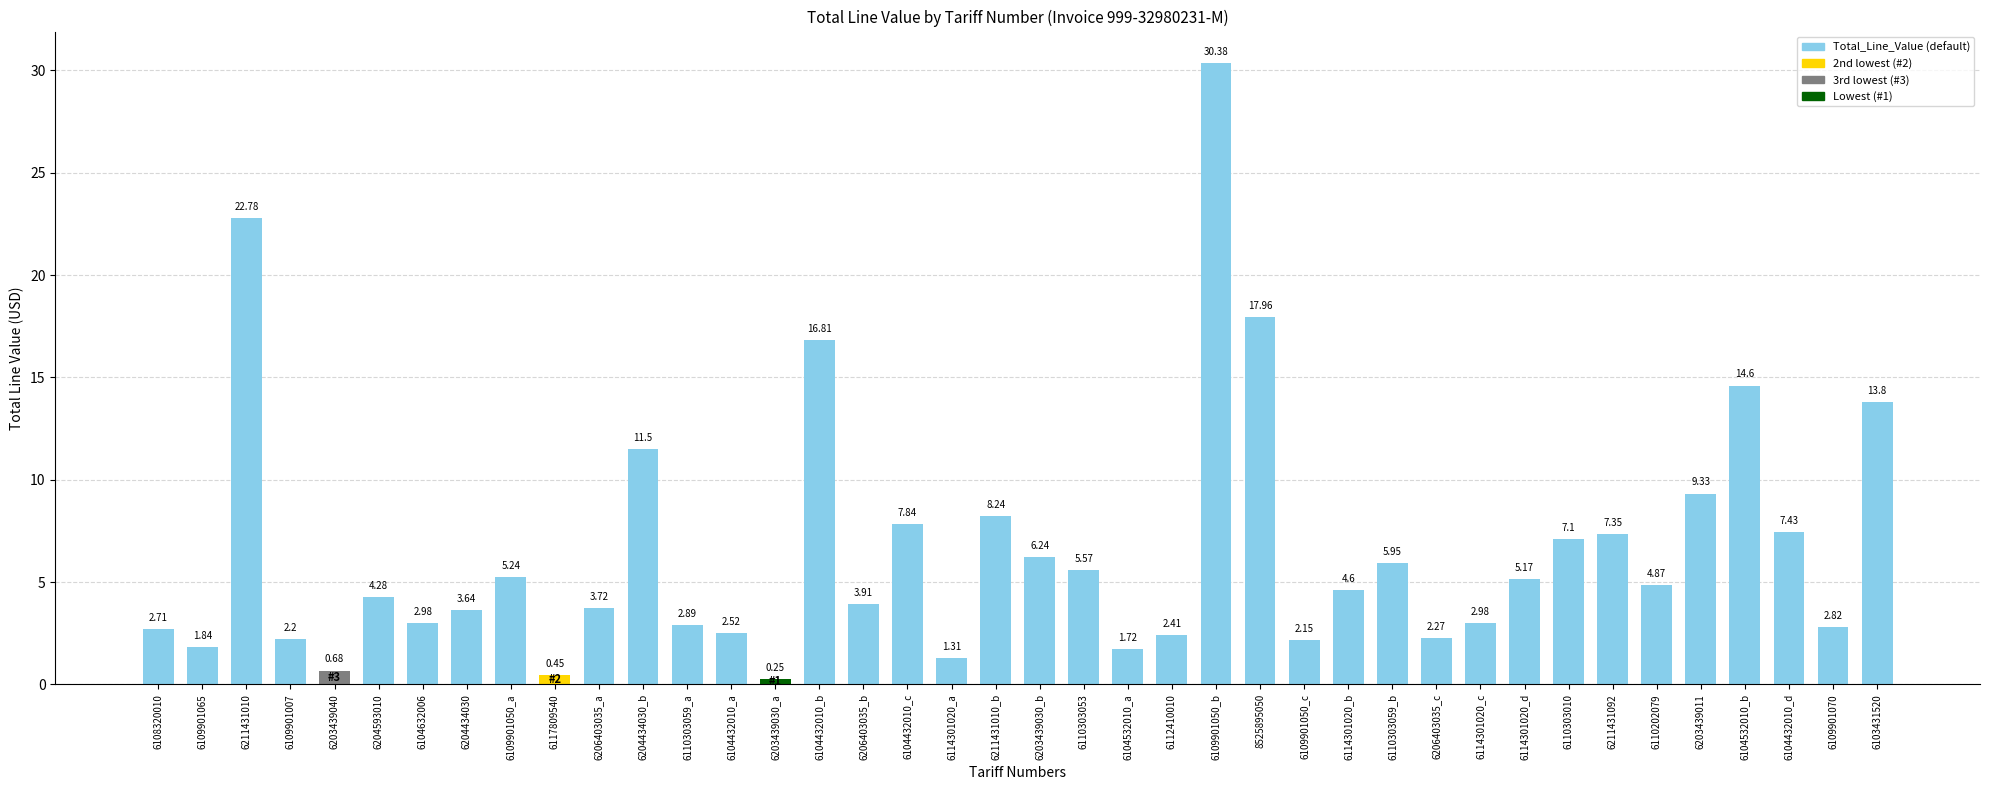

Does the chart contain any negative values?

No